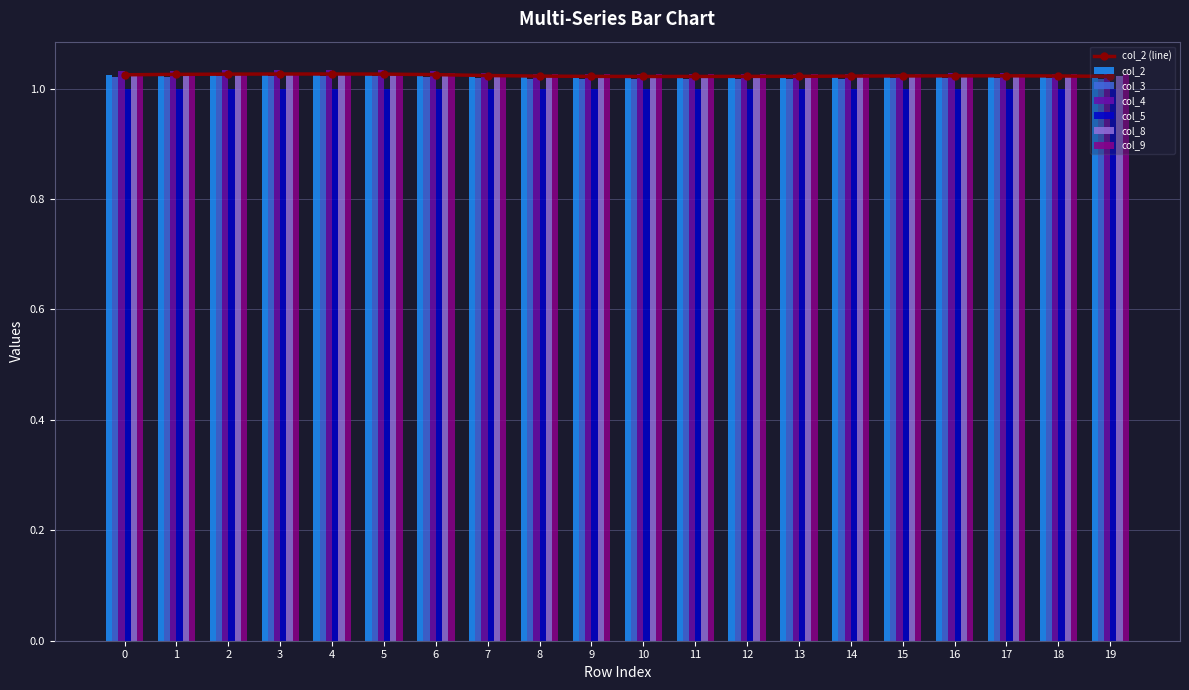

Is the value of col_2 at 12 greater than the value of col_5 at 11?

Yes